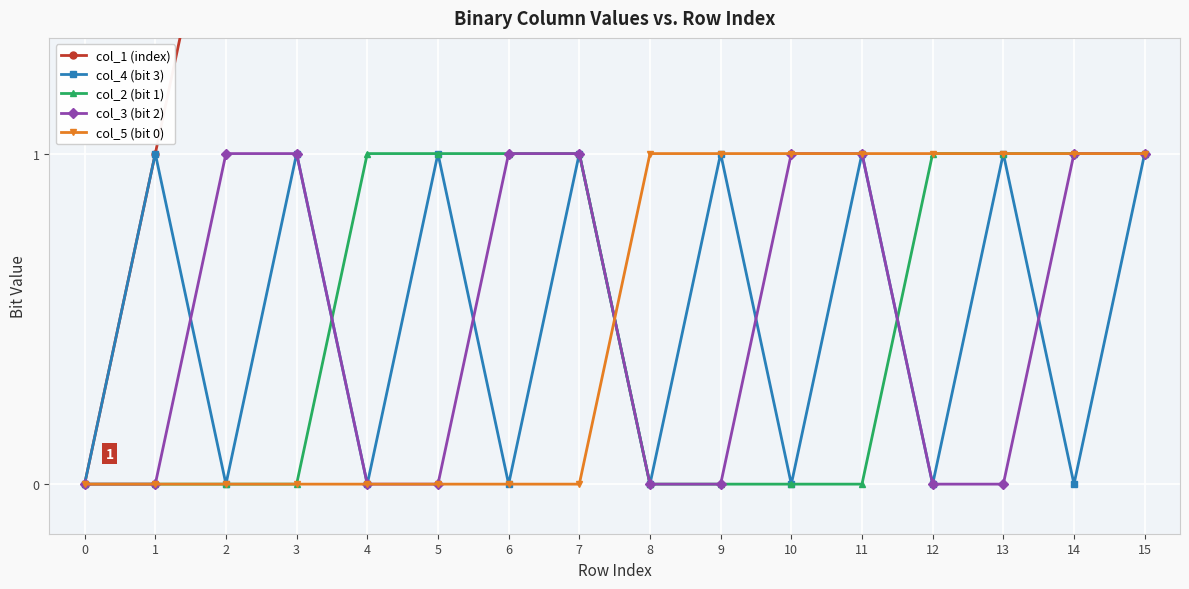

What is the sum of the col_3 (bit 2) values at 6 and 14?

2